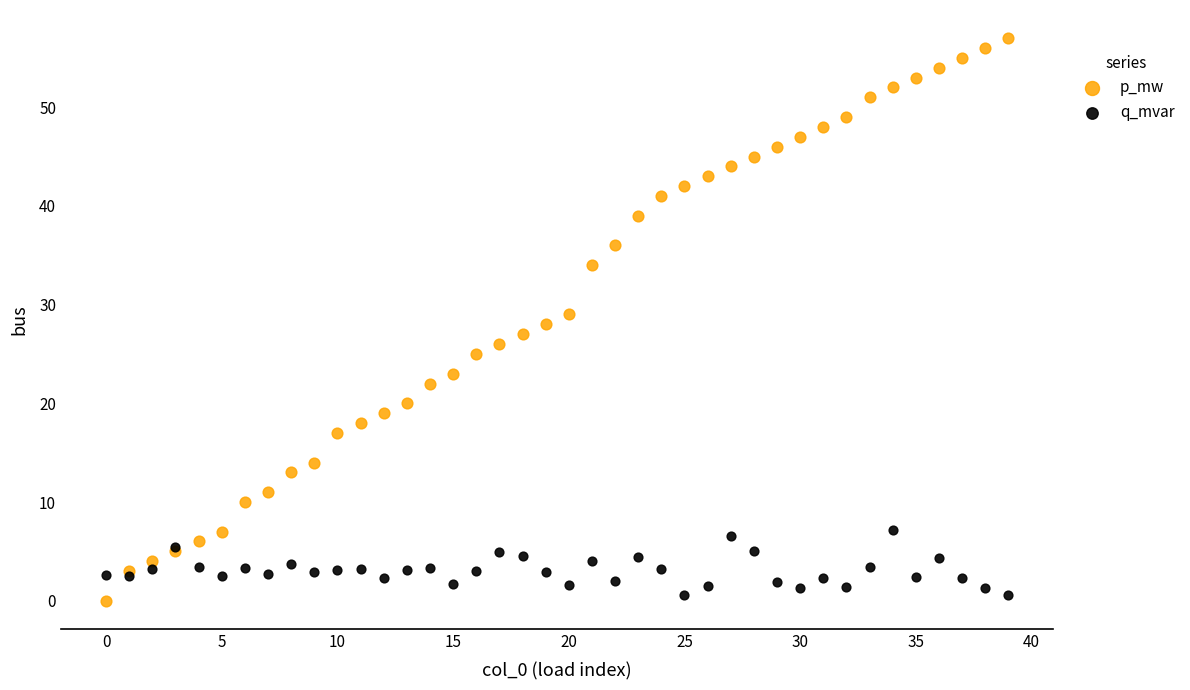

Which series has the widest spread of Y values?

p_mw